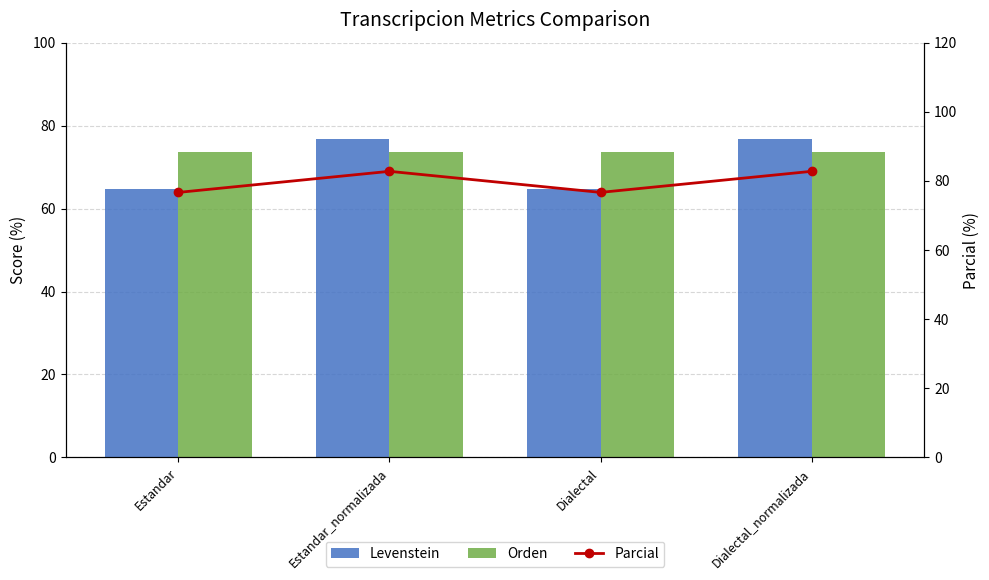

The value of Parcial at Estandar_normalizada is 82.8. True or false?

True